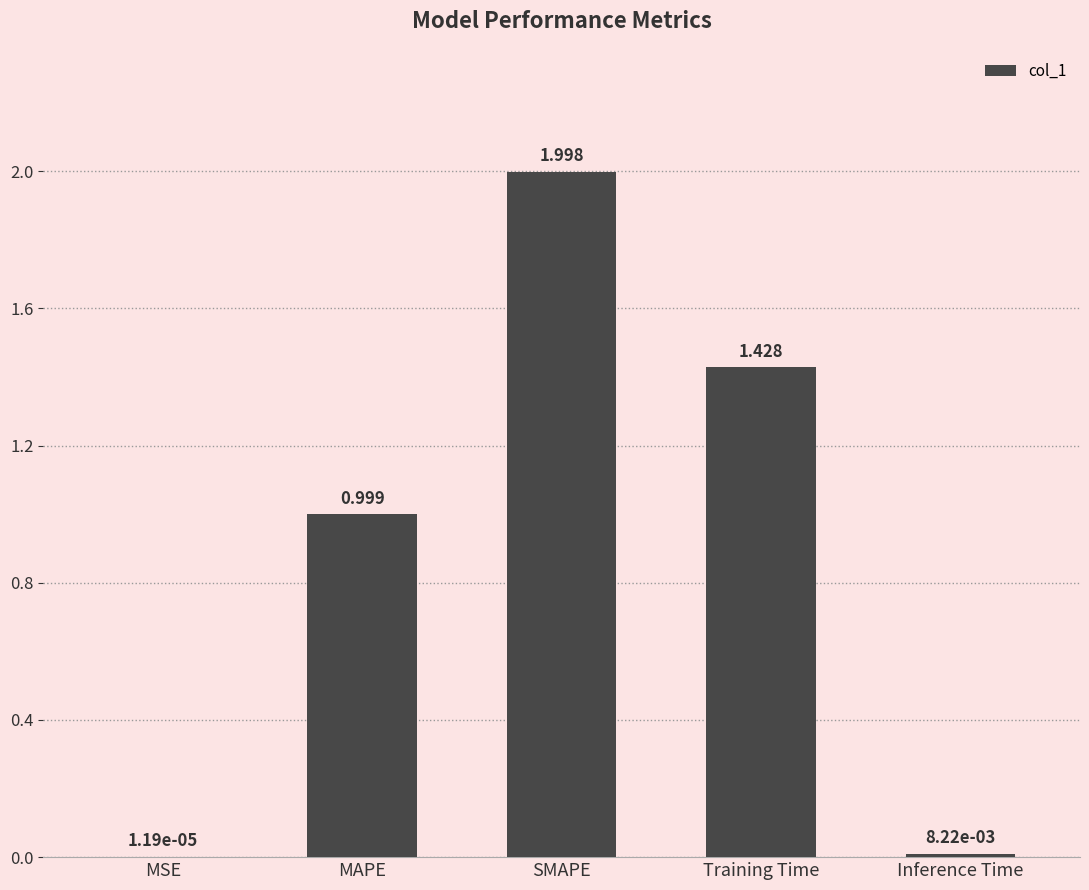

The value at SMAPE is 1.0. True or false?

False